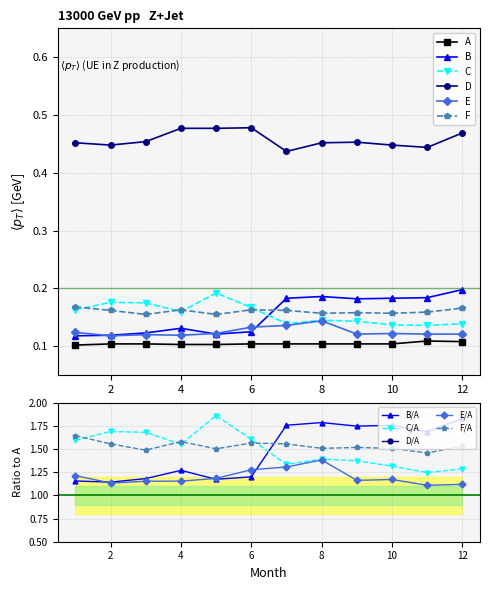

List the series in order of their peak value, highest first.

D, B, C, F, E, A